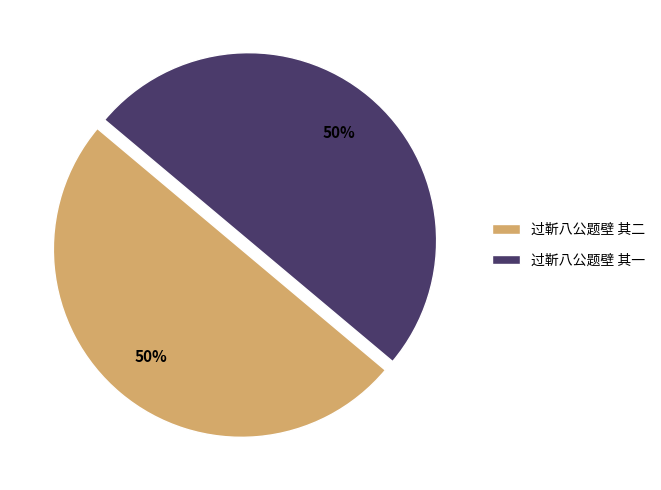

To the nearest percent, what is the combined percentage of 过靳八公题壁 其二 and 过靳八公题壁 其一?

100%